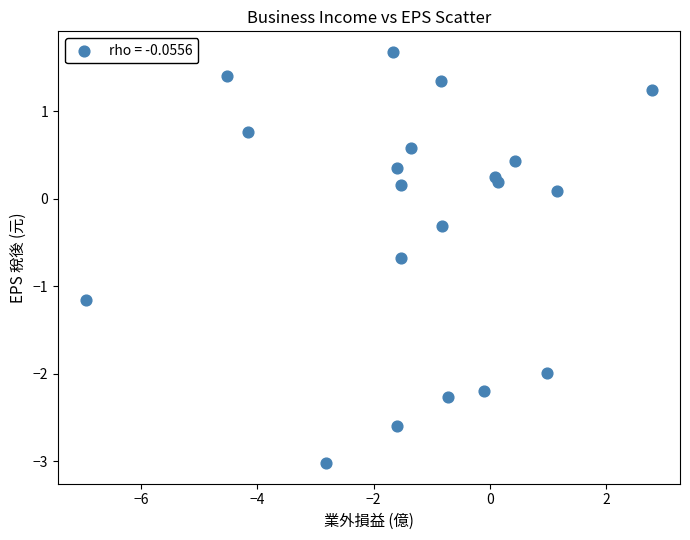

What is the range of X values (max minus min)?

9.7